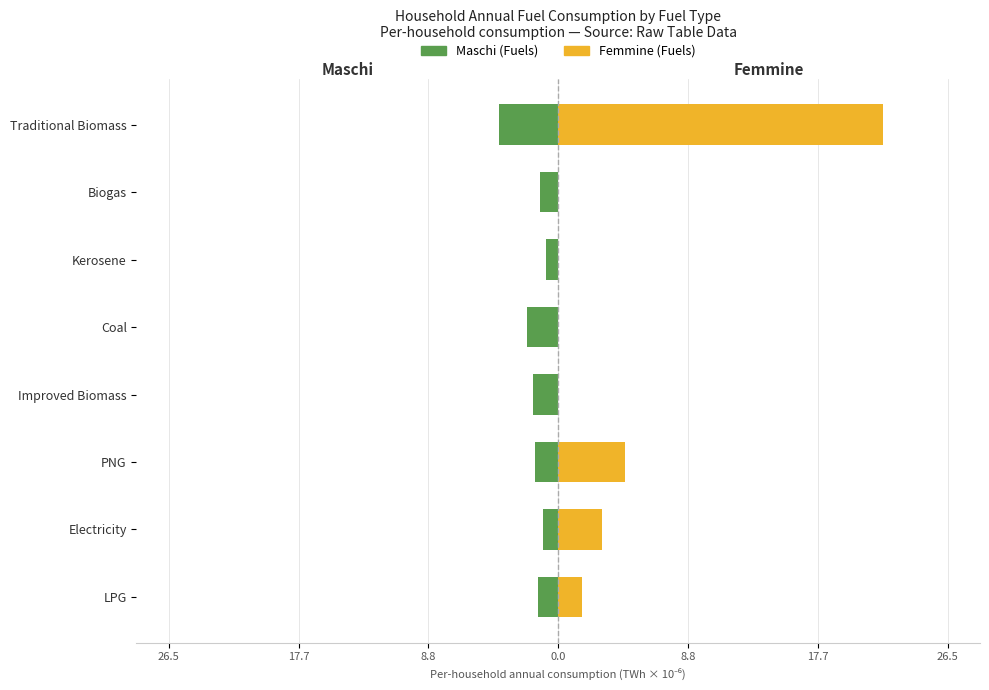

Reading left to right, transcribe all the data shown in this chart.

Maschi: -1.4	-1.0	-1.6	-1.8	-2.1	-0.8	-1.2	-4.0
Femmine: 1.6	3.0	4.5	0.0	0.0	0.0	0.0	22.1